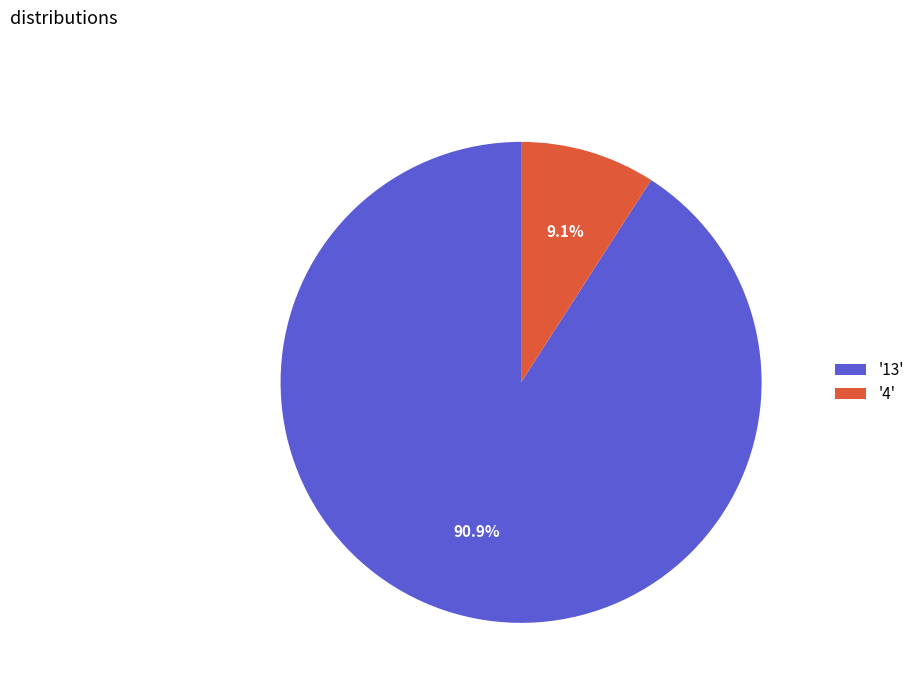

What is the ratio of the value at '13' to the value at '4'?

10.0